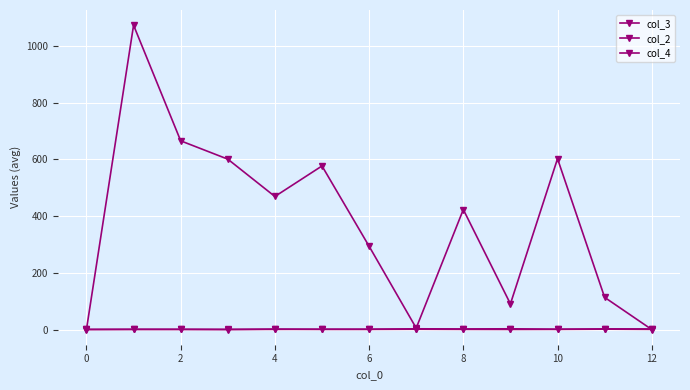

How many distinct data groups are displayed?

3